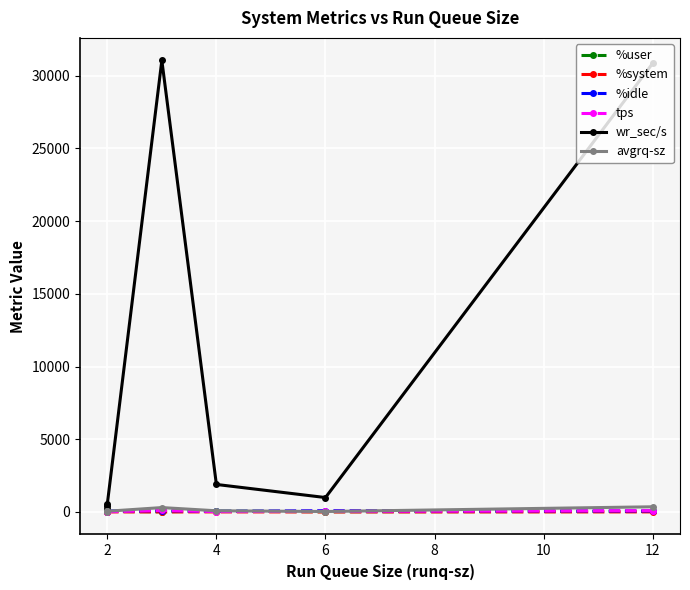

How many intersections are there between %user and tps?

3